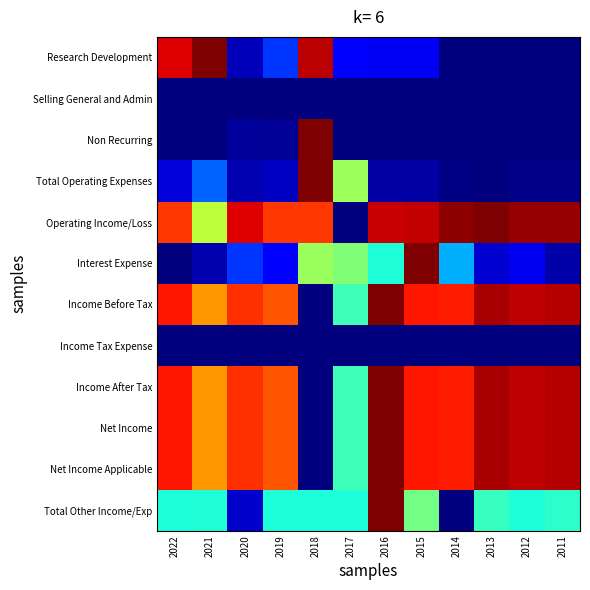

Which has a higher value, 2013 or 2021?

2021